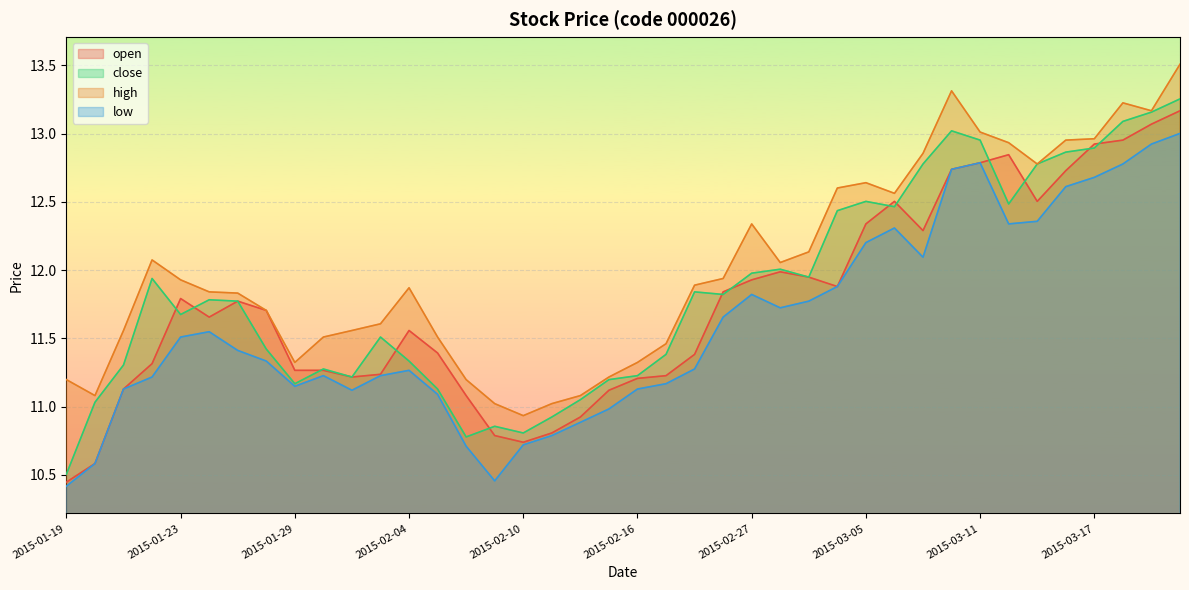

In low, how many points are higher than both neighbors (excluding endpoints)?

6